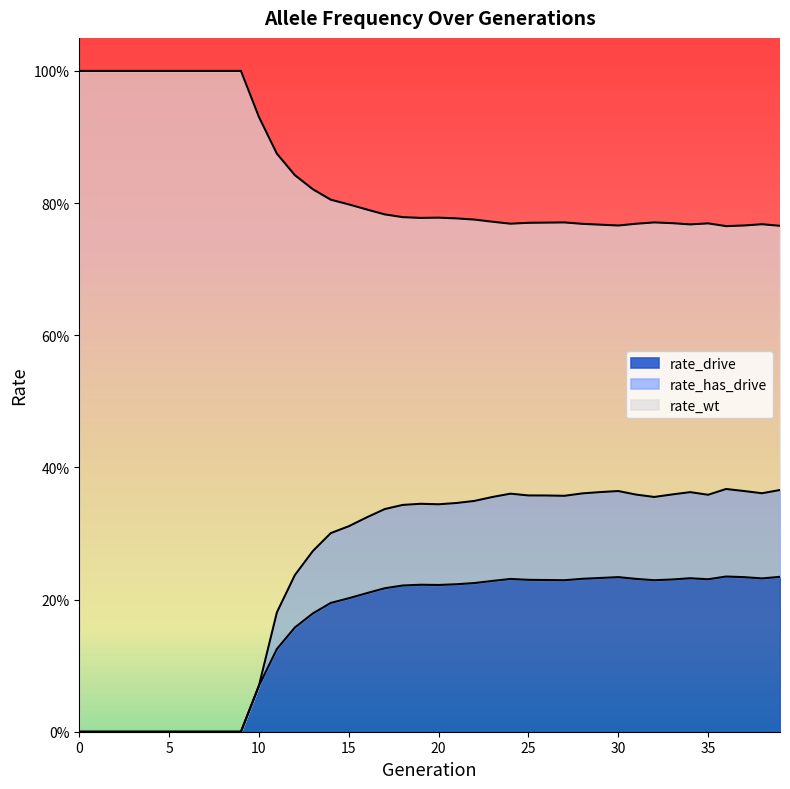

Reading right to left, extract all data points from this chart.

rate_wt: 0.8	0.8	0.8	0.8	0.8	0.8	0.8	0.8	0.8	0.8	0.8	0.8	0.8	0.8	0.8	0.8	0.8	0.8	0.8	0.8	0.8	0.8	0.8	0.8	0.8	0.8	0.8	0.8	0.9	0.9	1.0	1.0	1.0	1.0	1.0	1.0	1.0	1.0	1.0	1.0
rate_drive: 0.2	0.2	0.2	0.2	0.2	0.2	0.2	0.2	0.2	0.2	0.2	0.2	0.2	0.2	0.2	0.2	0.2	0.2	0.2	0.2	0.2	0.2	0.2	0.2	0.2	0.2	0.2	0.2	0.1	0.1	0.0	0.0	0.0	0.0	0.0	0.0	0.0	0.0	0.0	0.0
rate_has_drive: 0.4	0.4	0.4	0.4	0.4	0.4	0.4	0.4	0.4	0.4	0.4	0.4	0.4	0.4	0.4	0.4	0.4	0.3	0.3	0.3	0.3	0.3	0.3	0.3	0.3	0.3	0.3	0.2	0.2	0.1	0.0	0.0	0.0	0.0	0.0	0.0	0.0	0.0	0.0	0.0